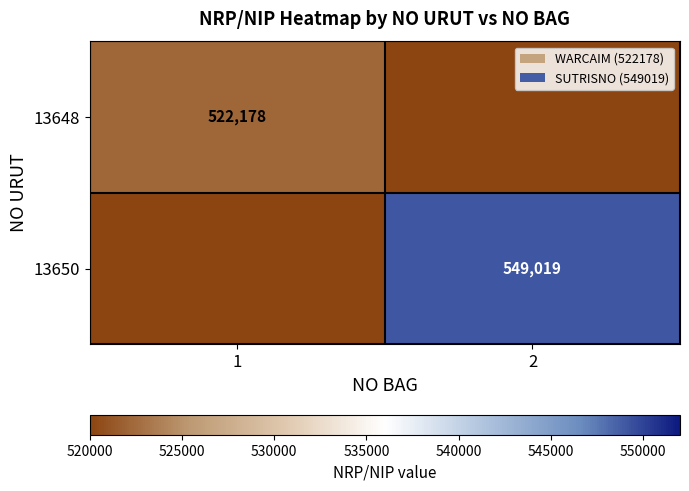

What is the total value across all series at 1?

522178